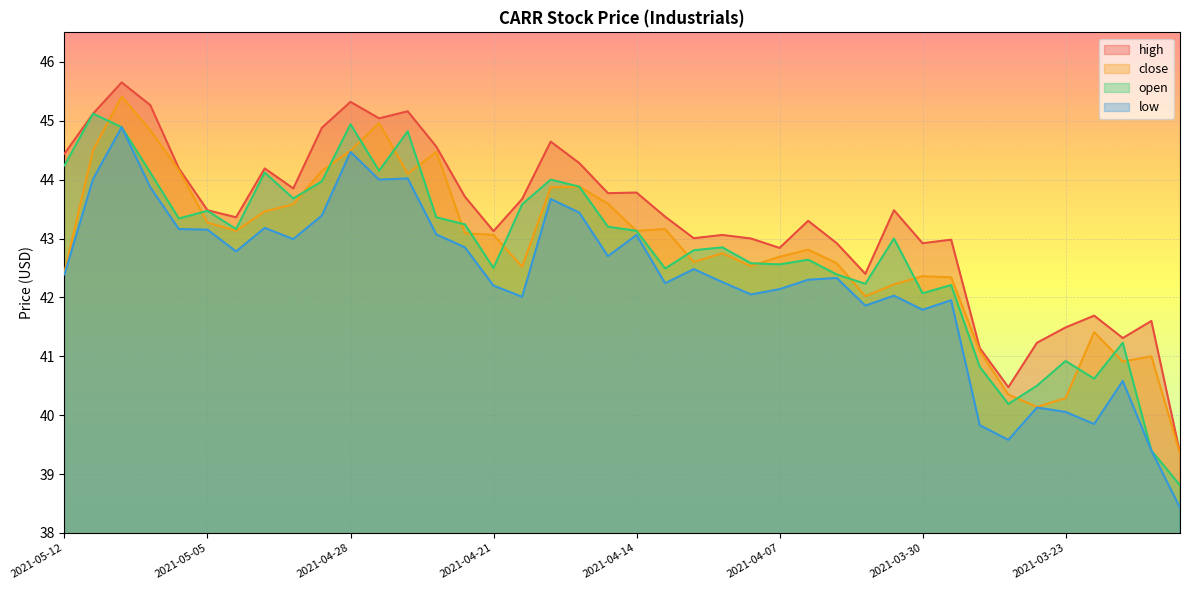

Which has a higher value, 2021-04-01 or 2021-03-18?

2021-04-01